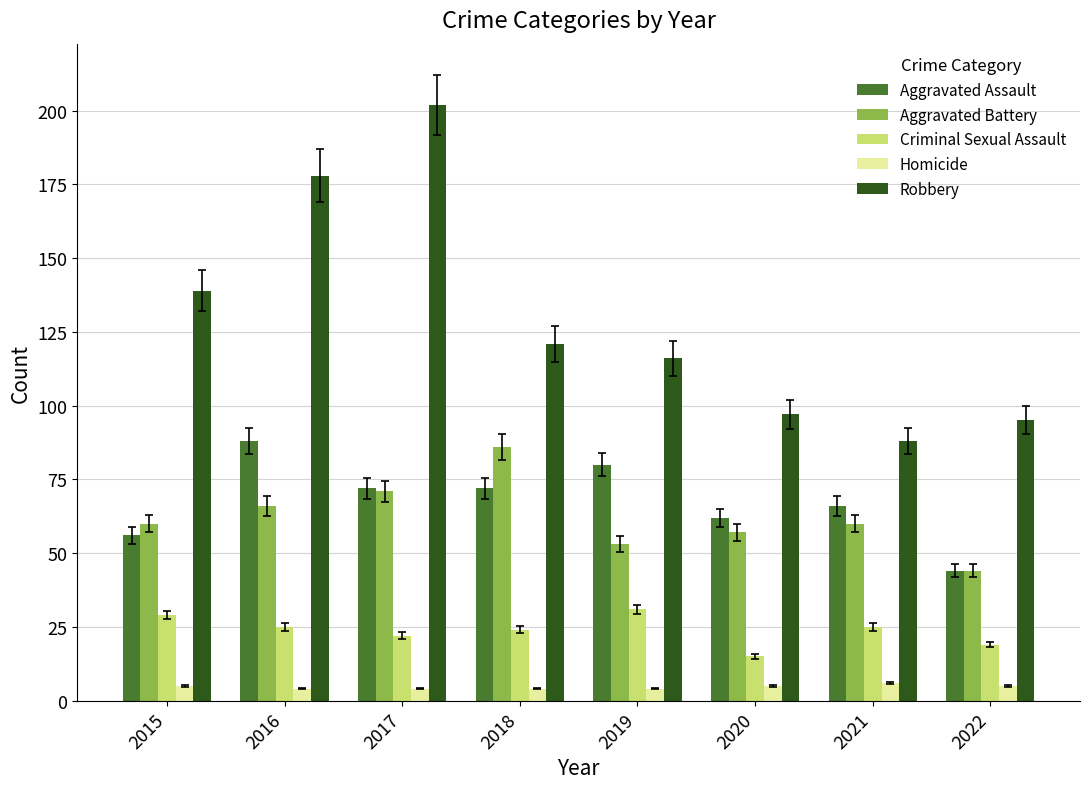

Reading left to right, transcribe all the data shown in this chart.

Aggravated Assault: 56	88	72	72	80	62	66	44
Aggravated Battery: 60	66	71	86	53	57	60	44
Criminal Sexual Assault: 29	25	22	24	31	15	25	19
Homicide: 5	4	4	4	4	5	6	5
Robbery: 139	178	202	121	116	97	88	95